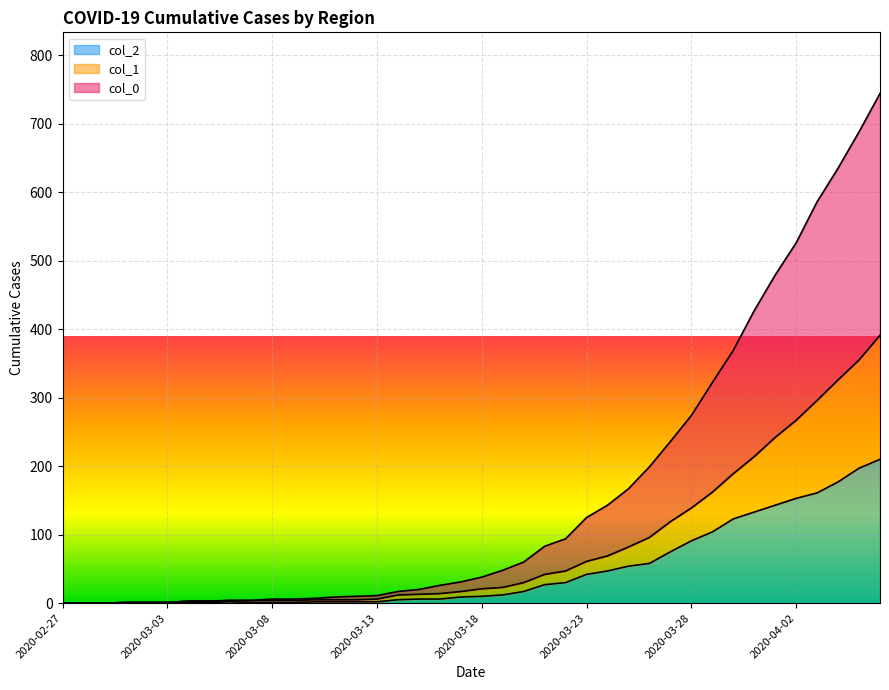

Which series changed the most between 2020-03-23 and 2020-04-04?

col_0